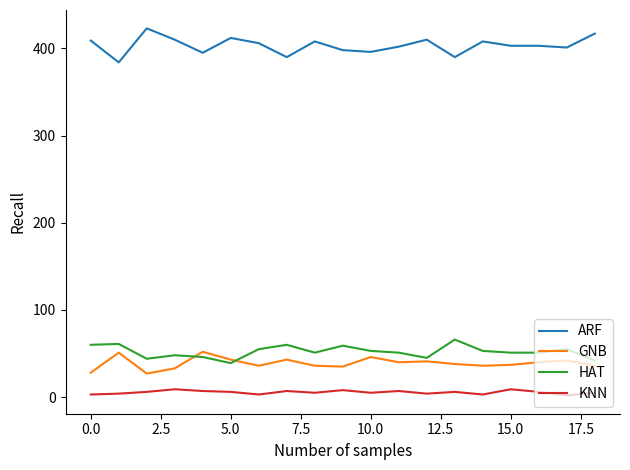

True or false: KNN and HAT intersect in this chart.

False